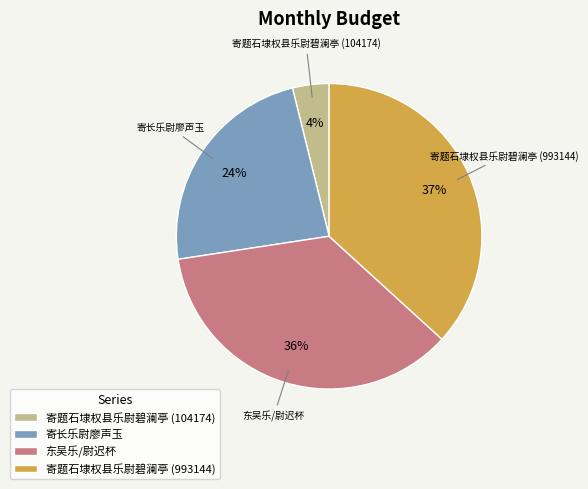

To the nearest percent, what is the average slice percentage?

25%